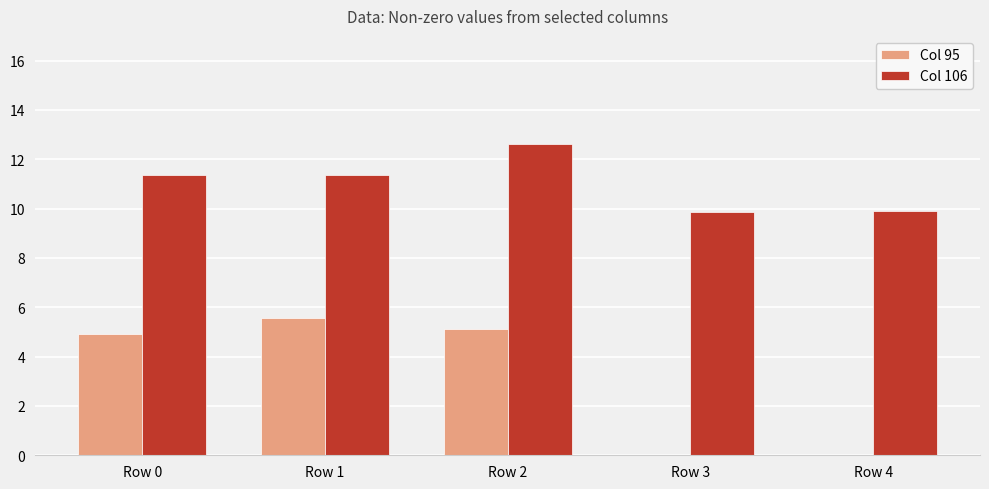

What is the maximum value shown in the chart?

12.6